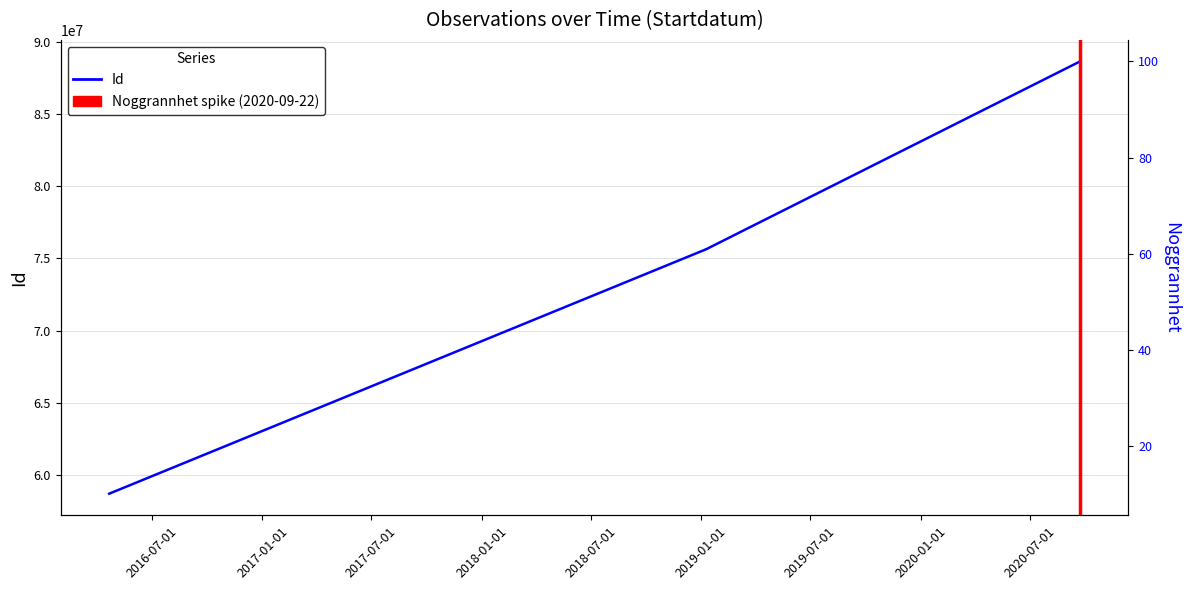

Rank the series by their average value, from highest to lowest.

Id, Noggrannhet